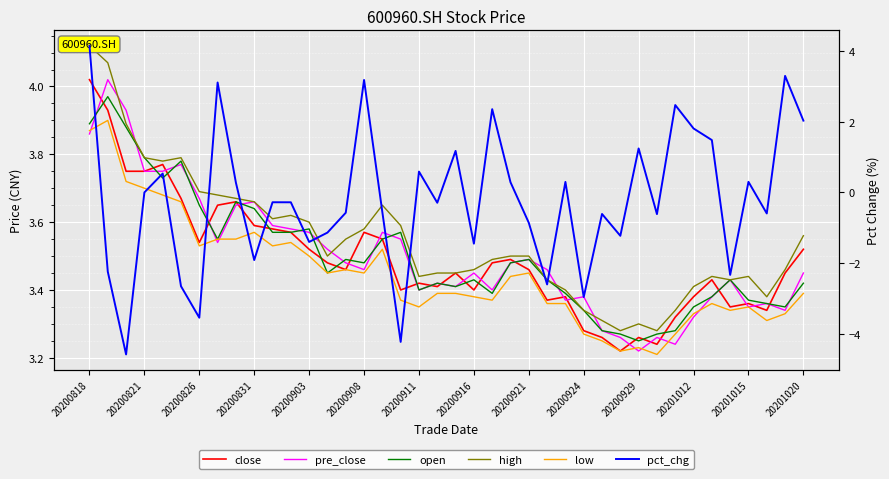

Count the number of categories in the chart.

40